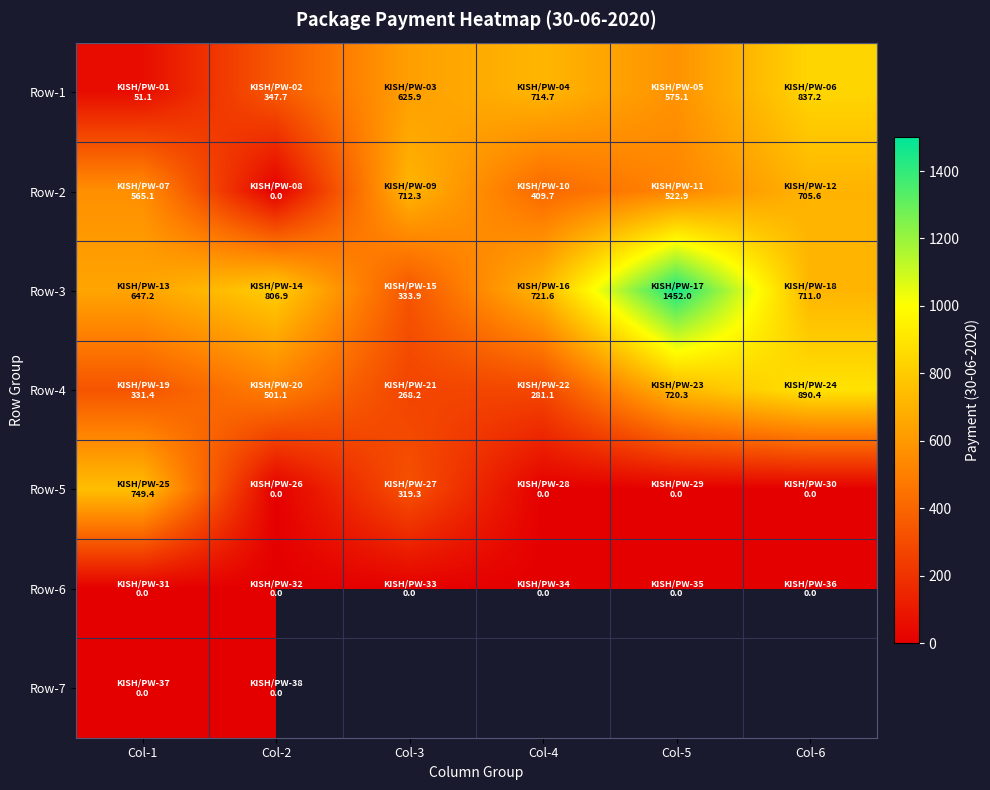

How many data points in Row-1 are above 625?

3